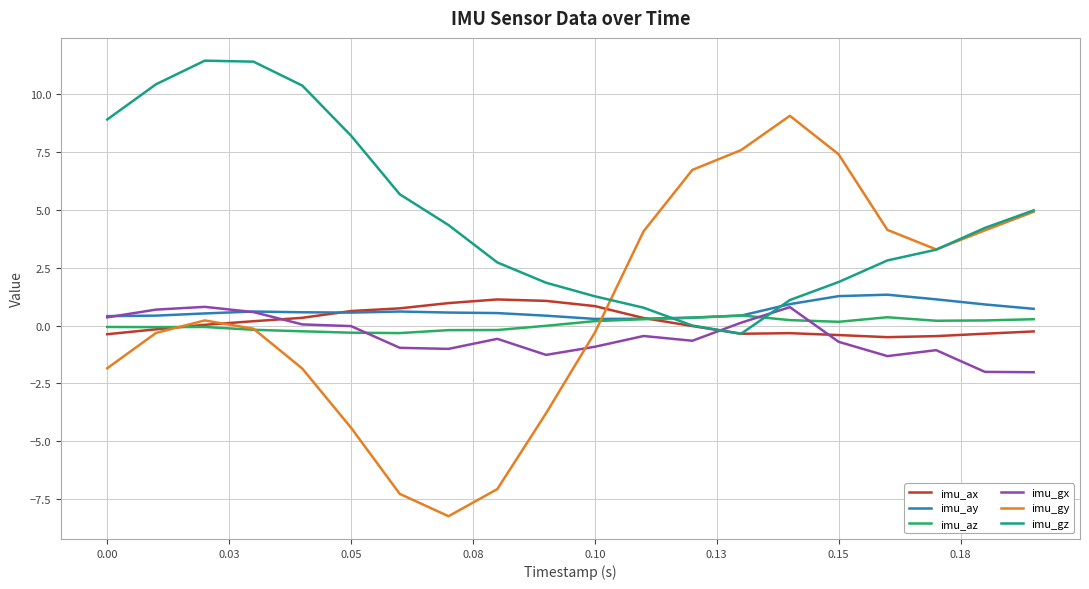

Which series has the largest total across all categories?

imu_gz